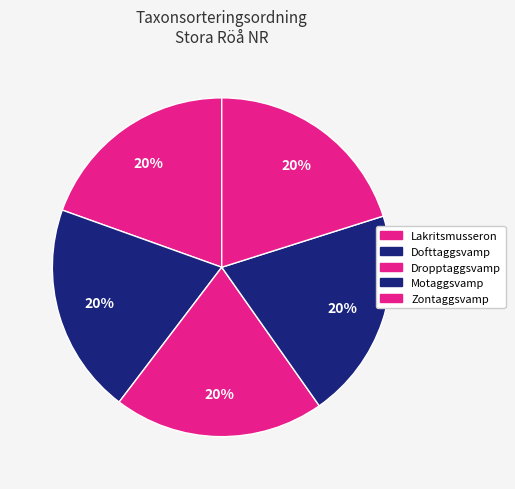

How many slices are in this pie chart?

5